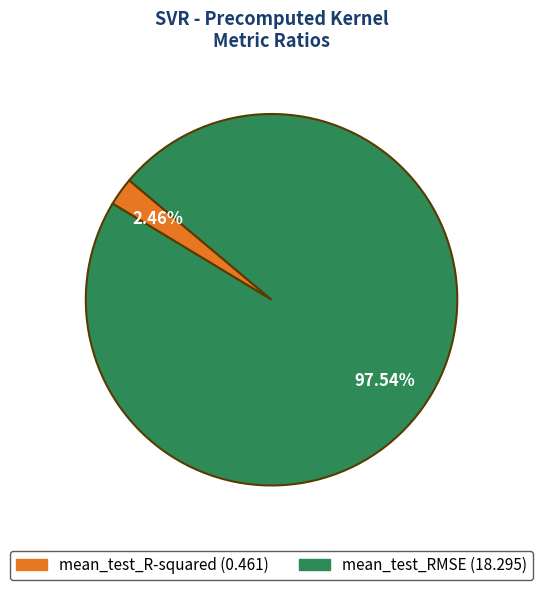

Rank the categories by value from lowest to highest.

mean_test_R-squared, mean_test_RMSE